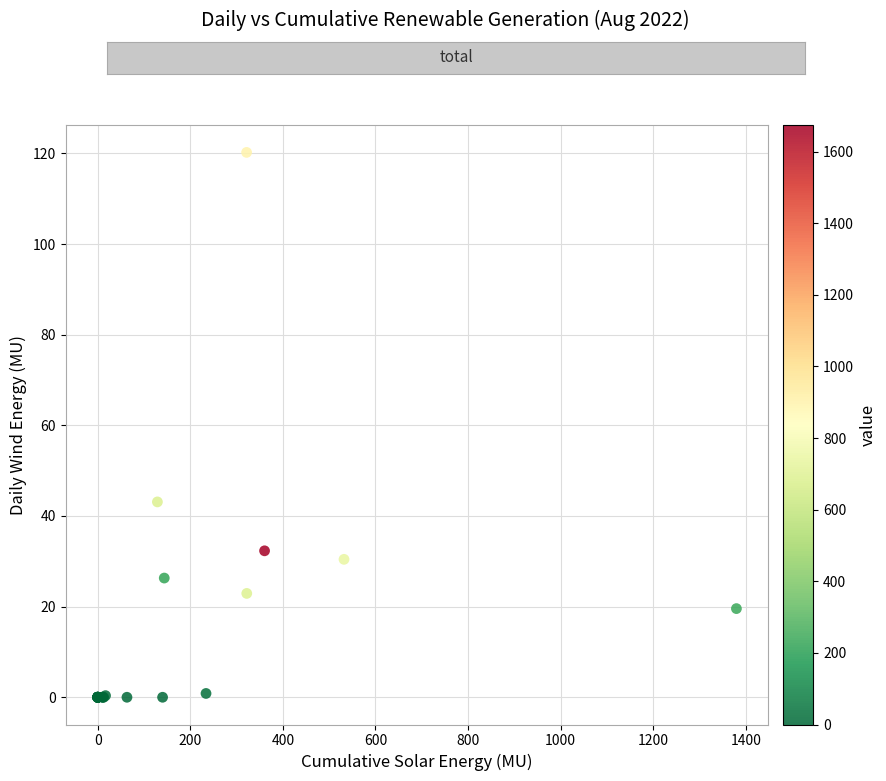

What Y value in the scatter plot is closest to 60?

43.1